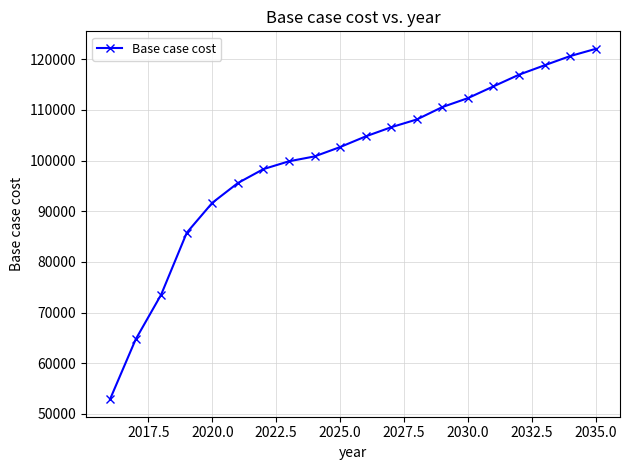

What is the smallest value displayed?

52893.7